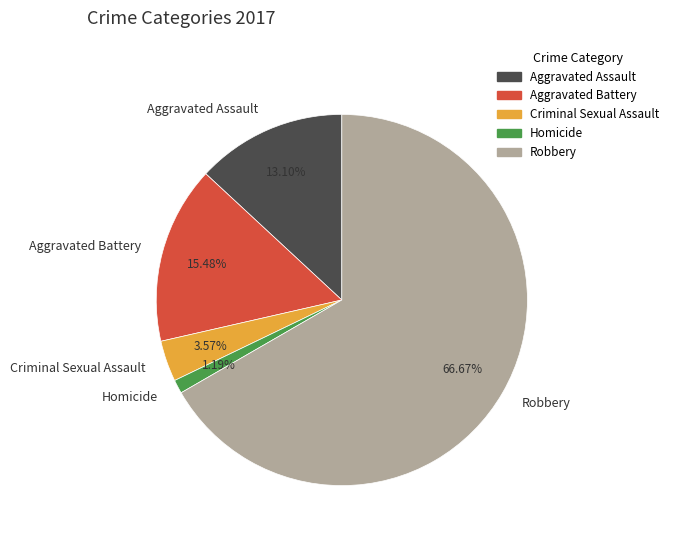

To the nearest percent, what is the difference between the largest and smallest slice percentages?

65%